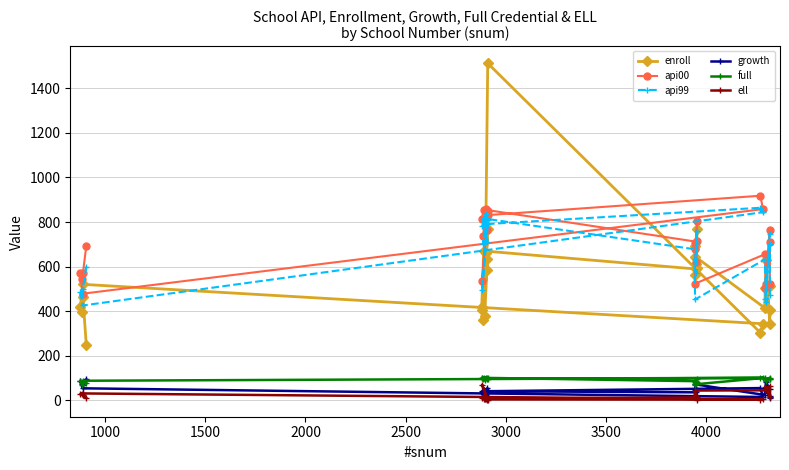

How many distinct data groups are displayed?

6